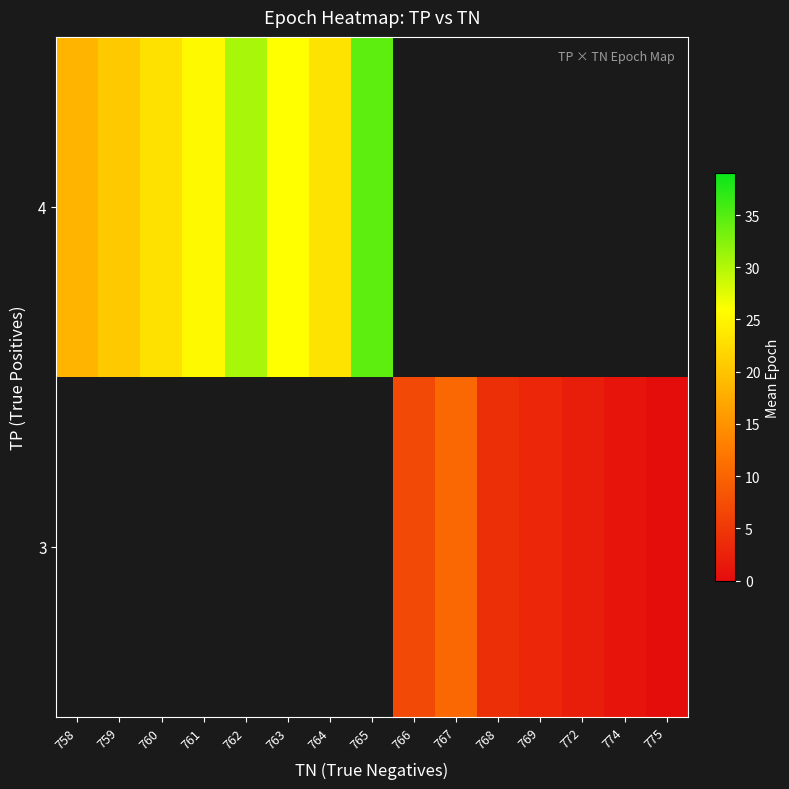

How many data points in 4 are less than 34?

7